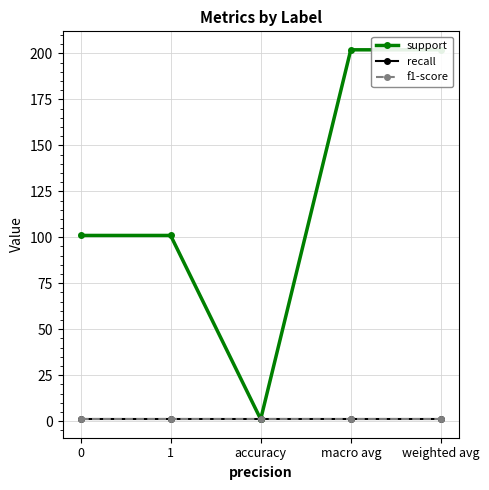

Between macro avg and weighted avg, which series saw the biggest shift?

support